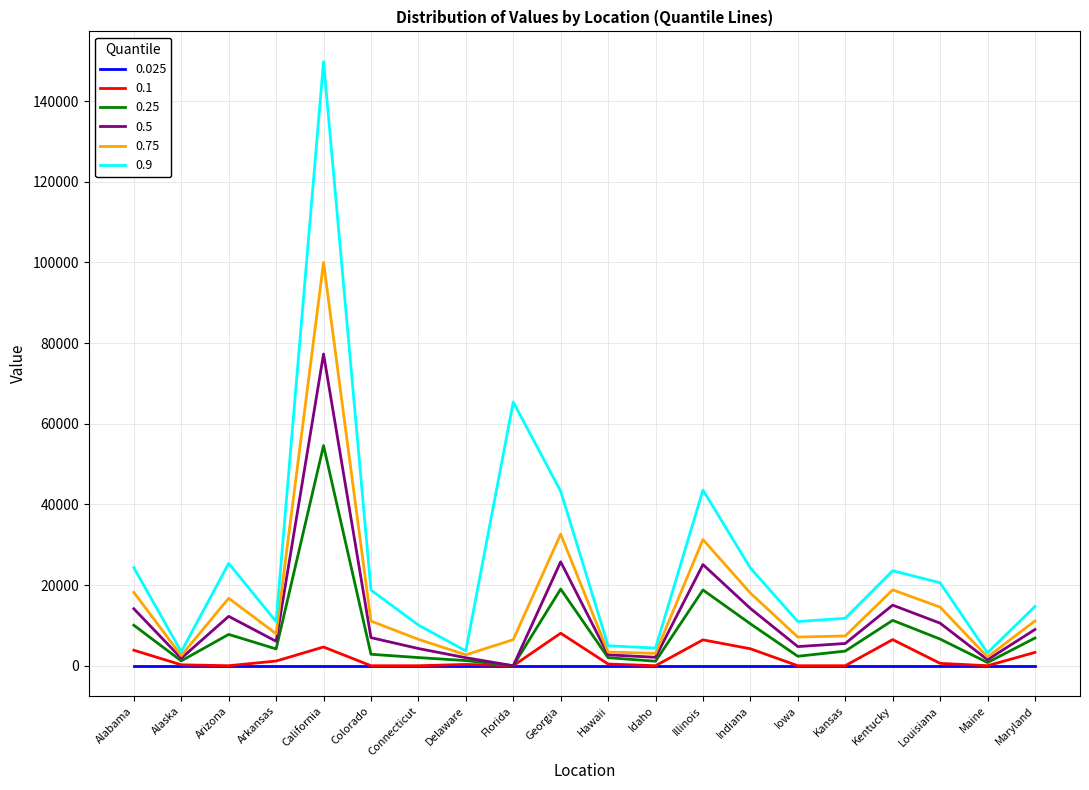

What position from the right is Florida?

12